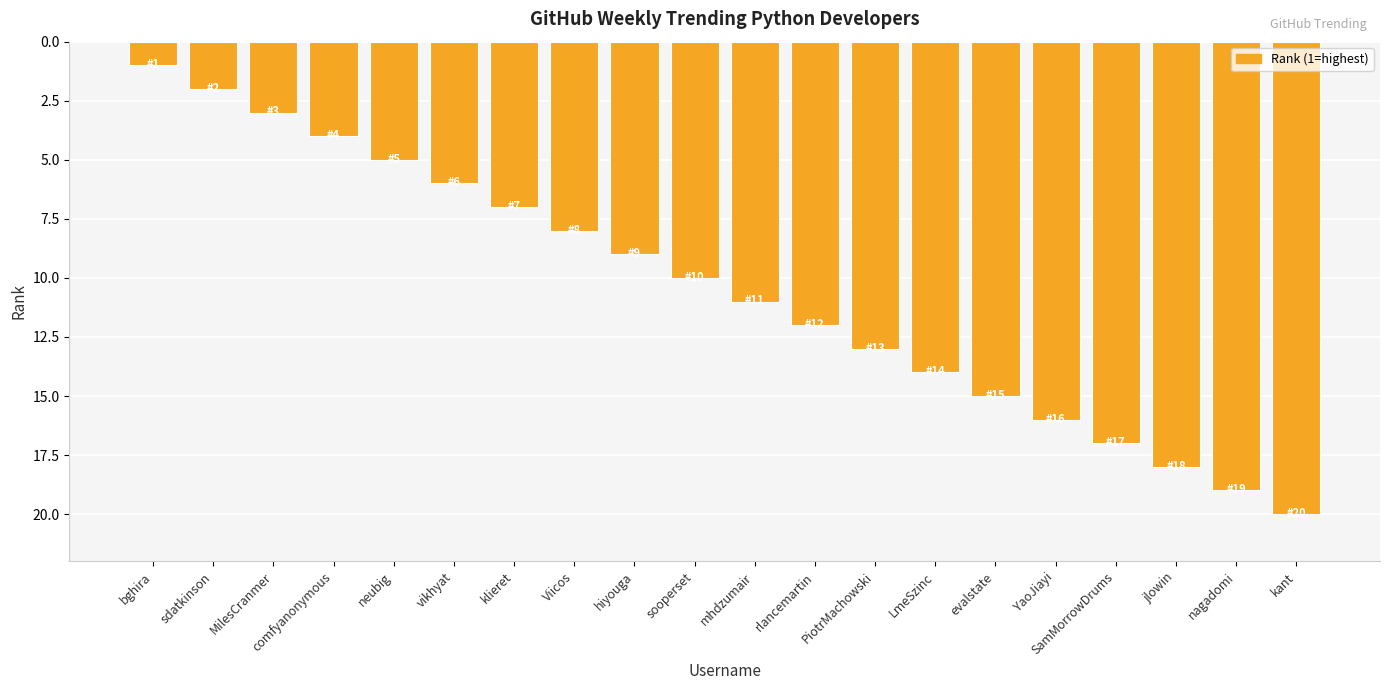

Does the chart contain stacked bars?

No